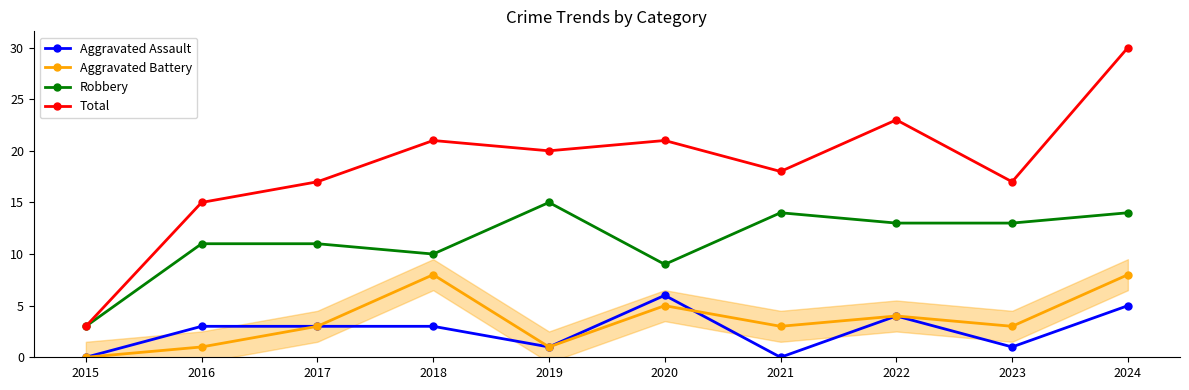

Reading left to right, list all the values displayed in this chart.

Aggravated Assault: 2015=0	2016=3	2017=3	2018=3	2019=1	2020=6	2021=0	2022=4	2023=1	2024=5
Aggravated Battery: 2015=0	2016=1	2017=3	2018=8	2019=1	2020=5	2021=3	2022=4	2023=3	2024=8
Robbery: 2015=3	2016=11	2017=11	2018=10	2019=15	2020=9	2021=14	2022=13	2023=13	2024=14
Total: 2015=3	2016=15	2017=17	2018=21	2019=20	2020=21	2021=18	2022=23	2023=17	2024=30